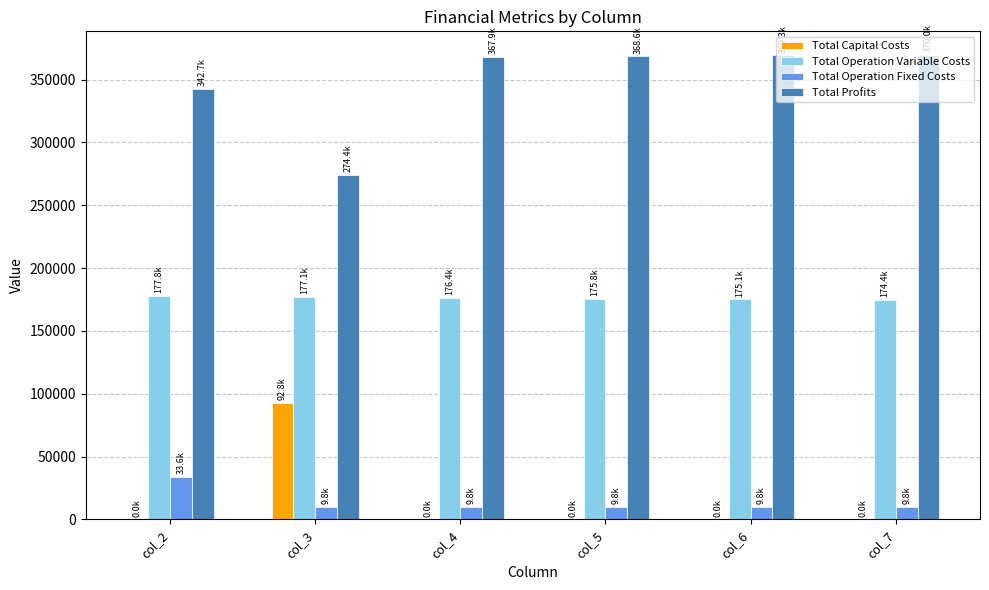

Is the value of Total Profits at col_5 greater than the value of Total Operation Fixed Costs at col_5?

Yes